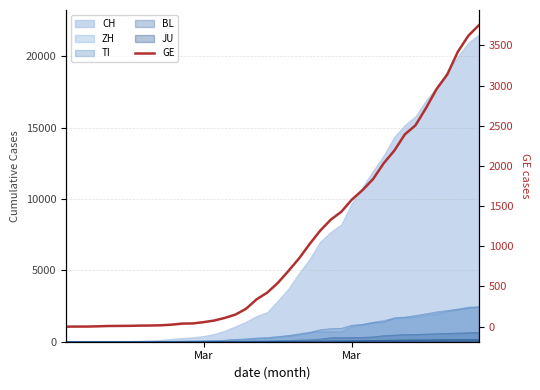

What is the difference between the maximum and minimum values?

3753